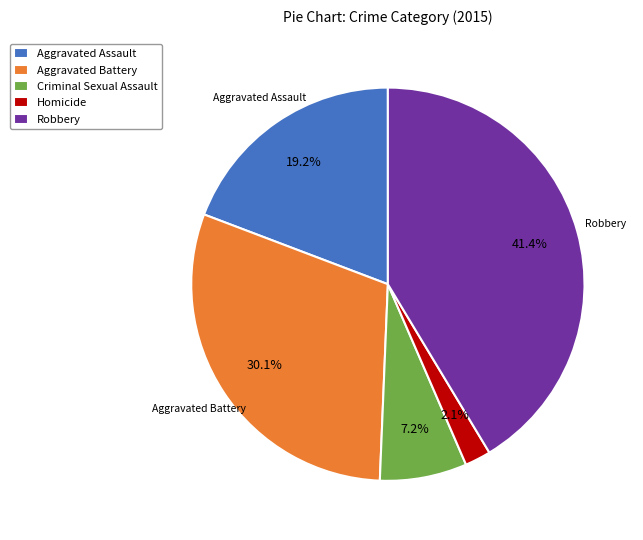

Rank the categories by value from highest to lowest.

Robbery, Aggravated Battery, Aggravated Assault, Criminal Sexual Assault, Homicide